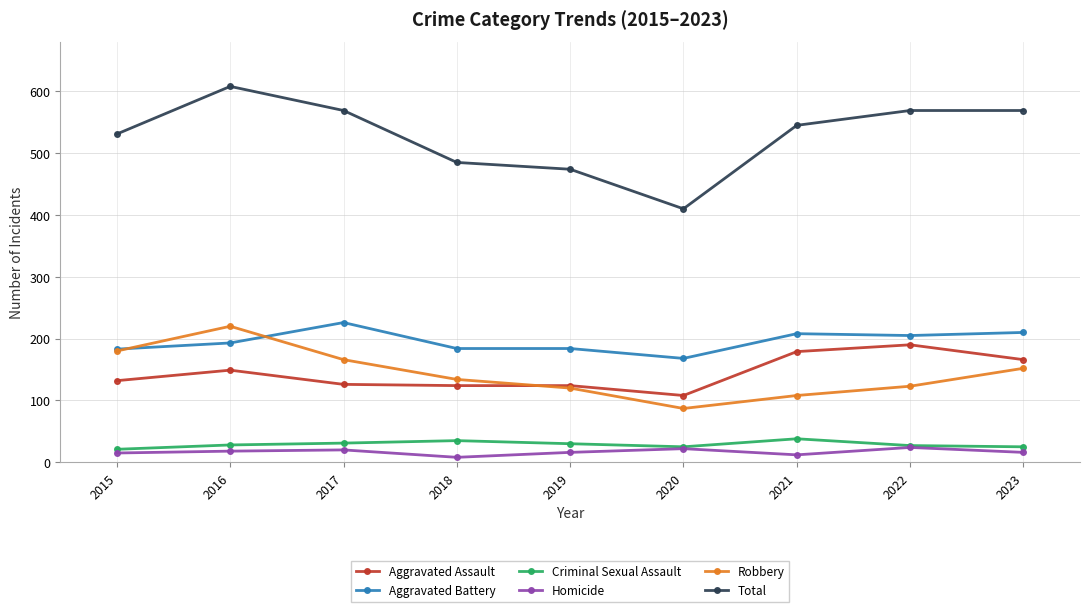

Where is the first local maximum for Aggravated Assault?

2016